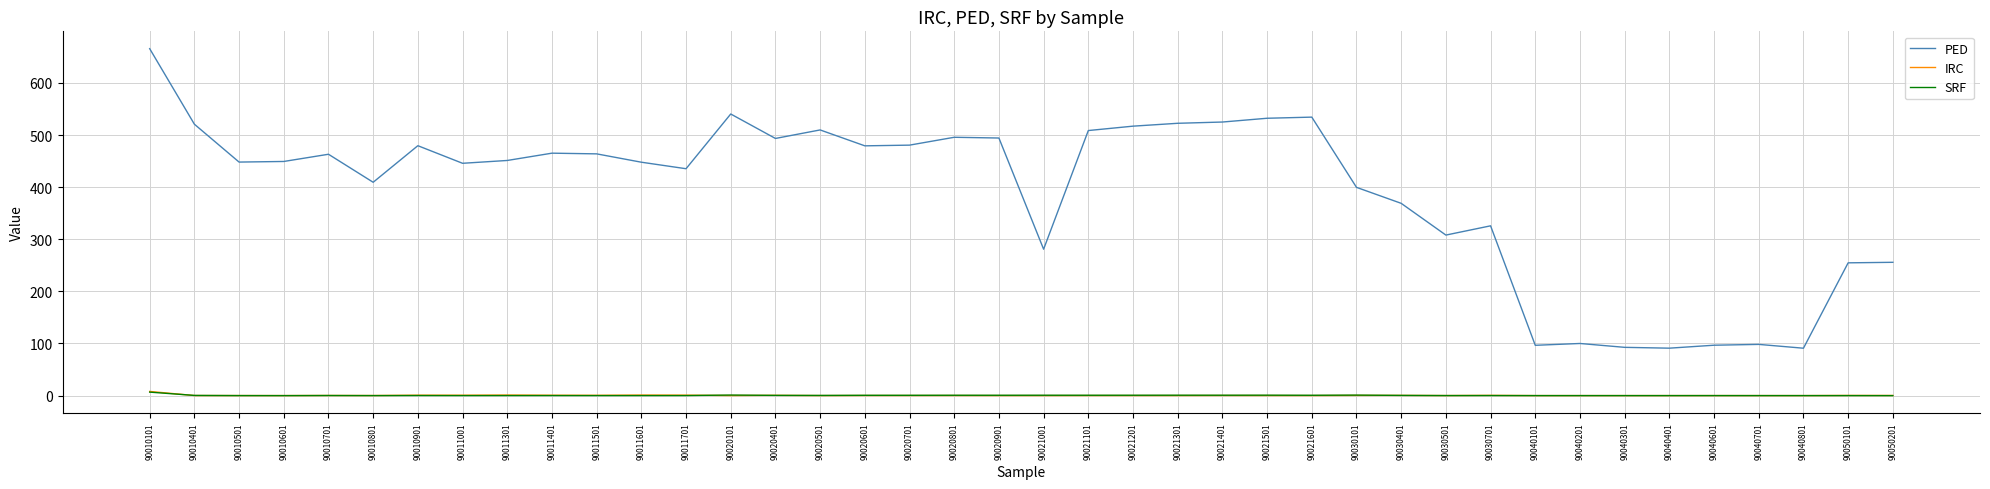

At which label does SRF first exceed 0?

90010101